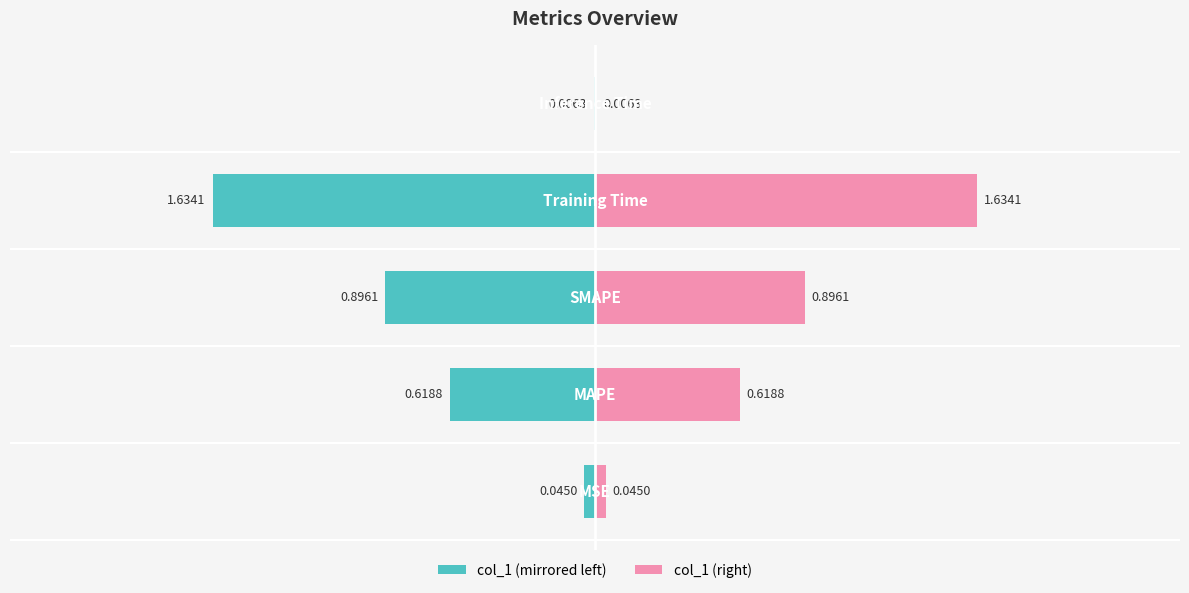

Is it true that col_1 (right) equals 0.0 at 4?

False